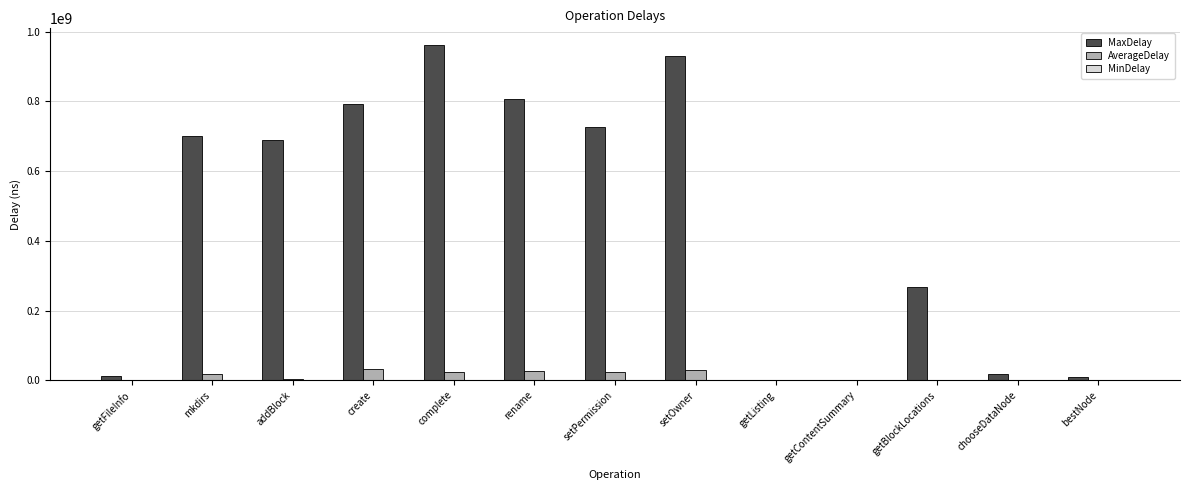

Between getFileInfo and mkdirs, which series saw the biggest shift?

MaxDelay